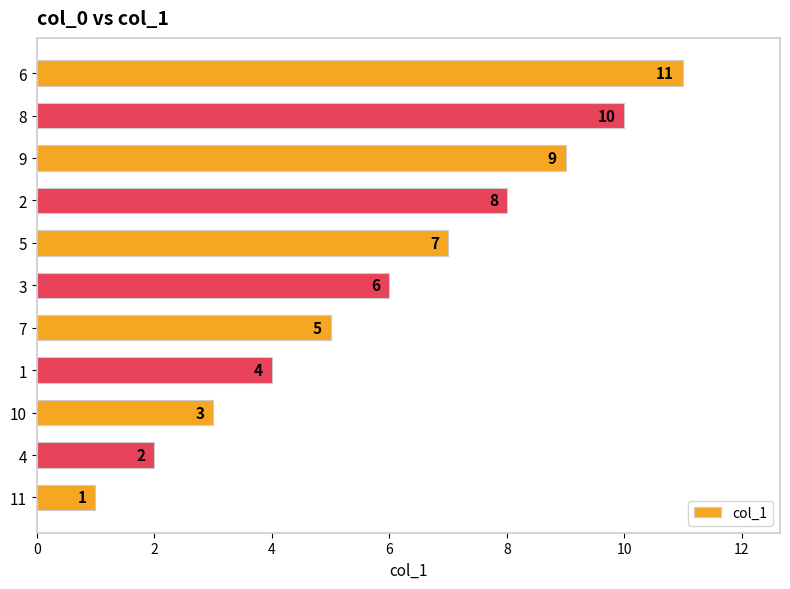

What is the greatest value displayed?

11